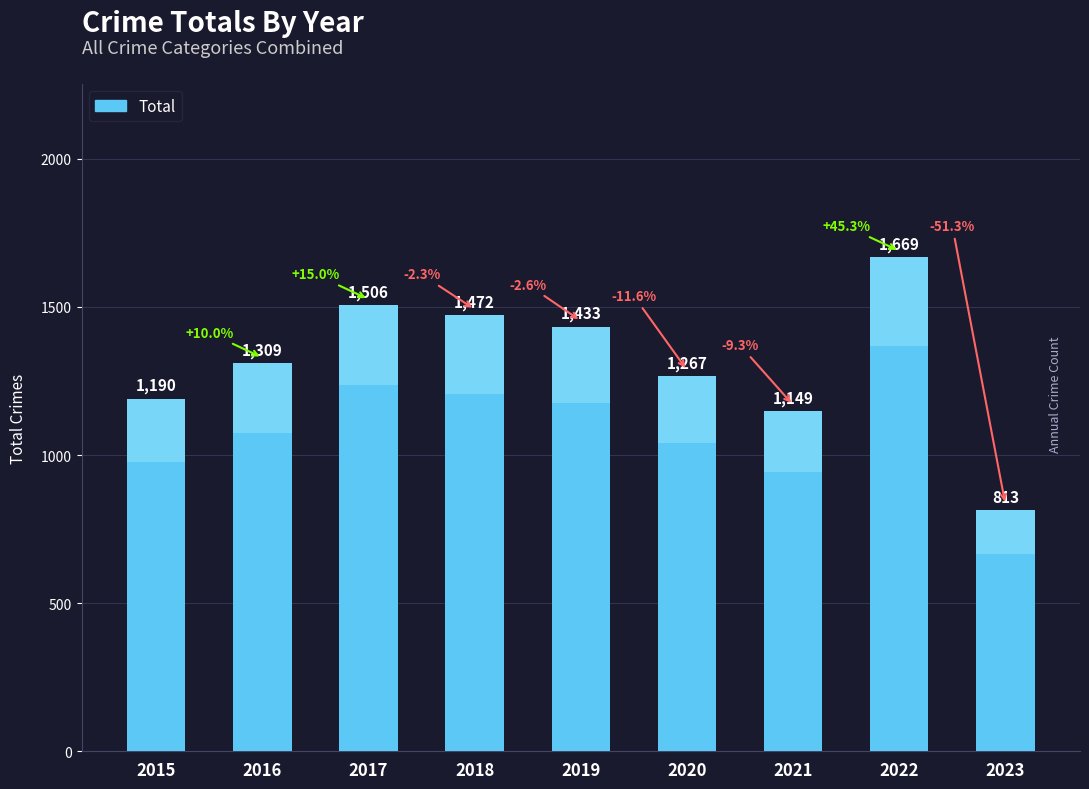

What is the change in value from 2020 to 2021?

-118